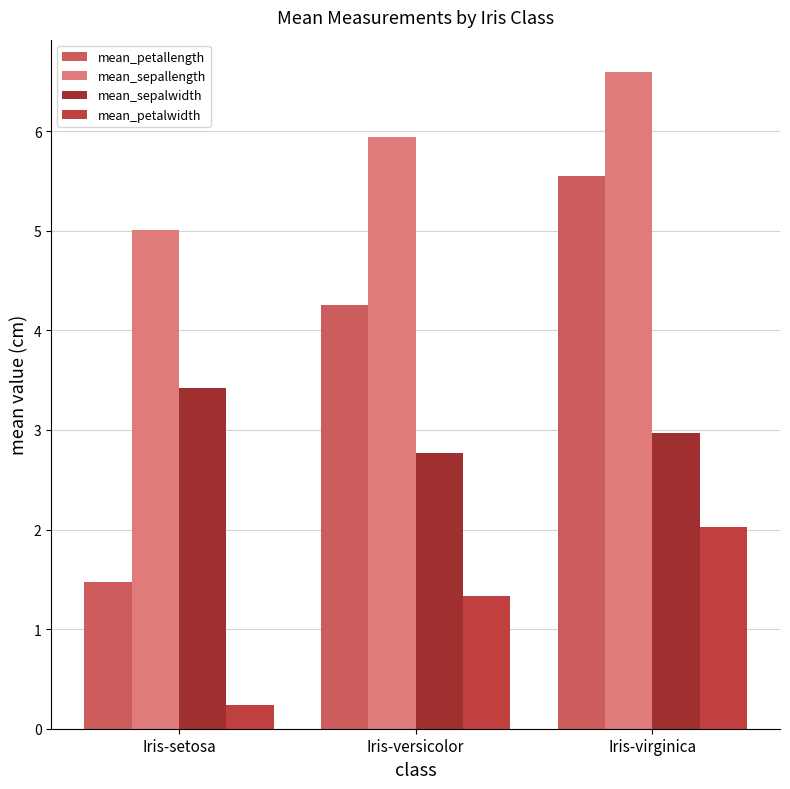

The mean_sepallength series shows 6.6 at Iris-virginica. True or false?

True